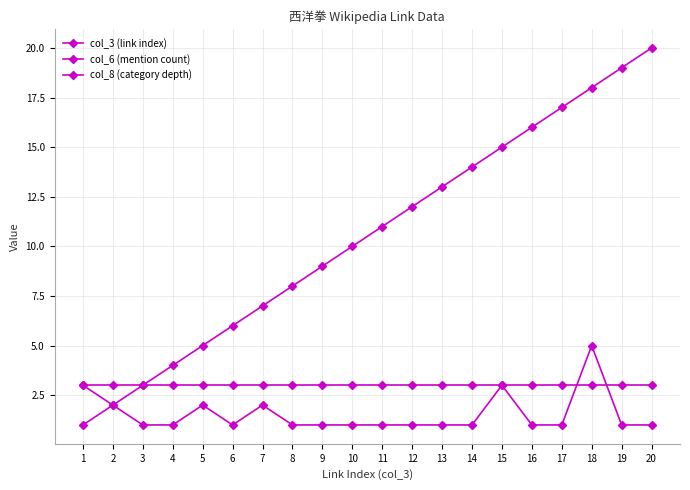

How many data points does each series have?

20